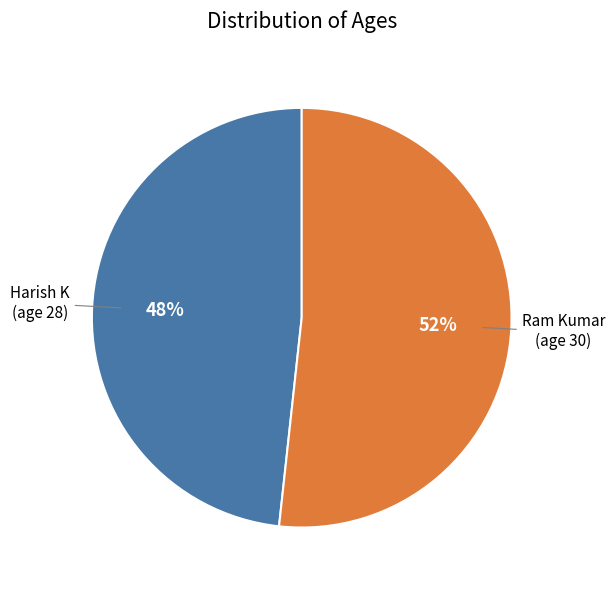

What is the ratio of the value at Harish to the value at Ram?

0.9